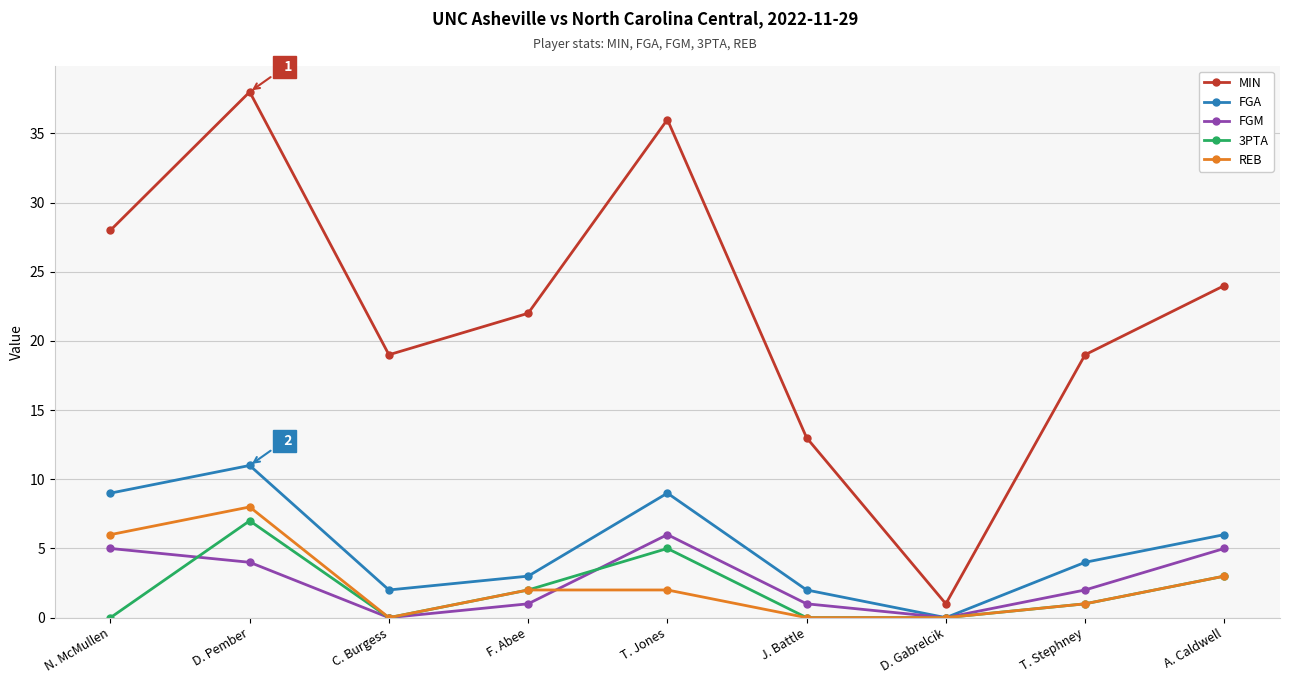

How many interior local peaks does the FGM series have?

1